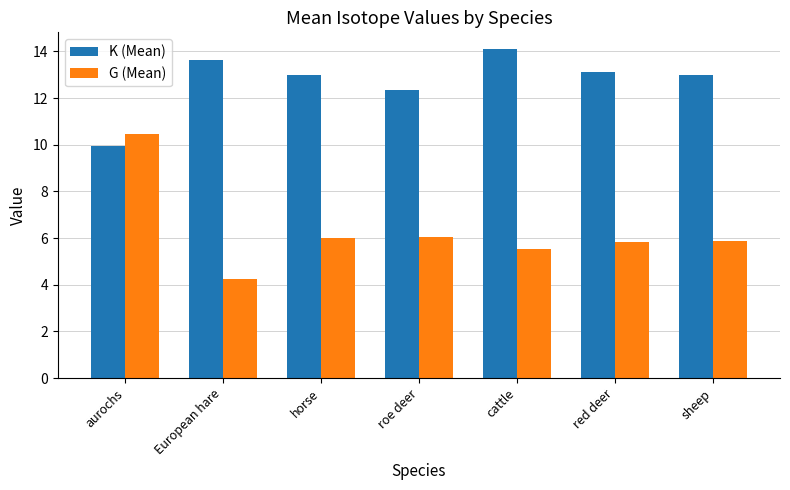

Which category has the highest value in the K (Mean) series?

cattle